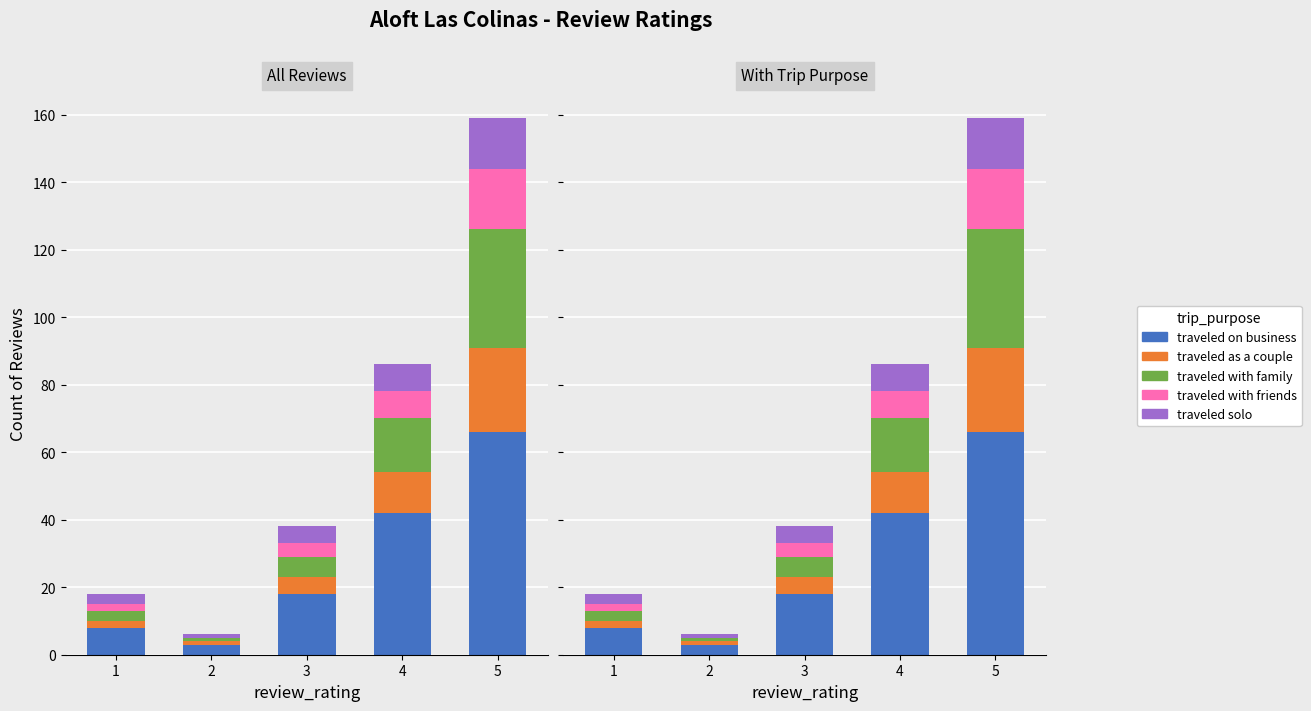

Which series has the widest spread of values?

traveled on business